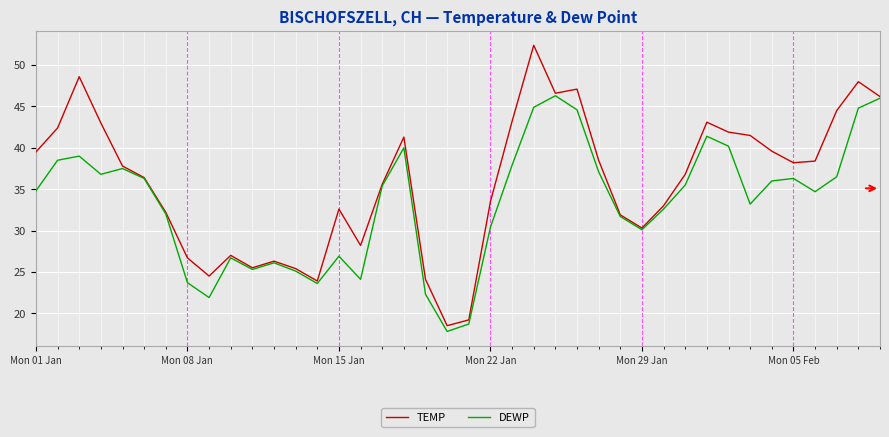

Which series has the widest spread of values?

TEMP